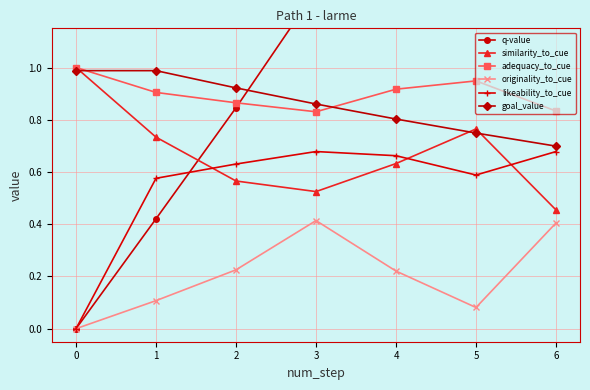

What is the greatest value displayed?

2.8